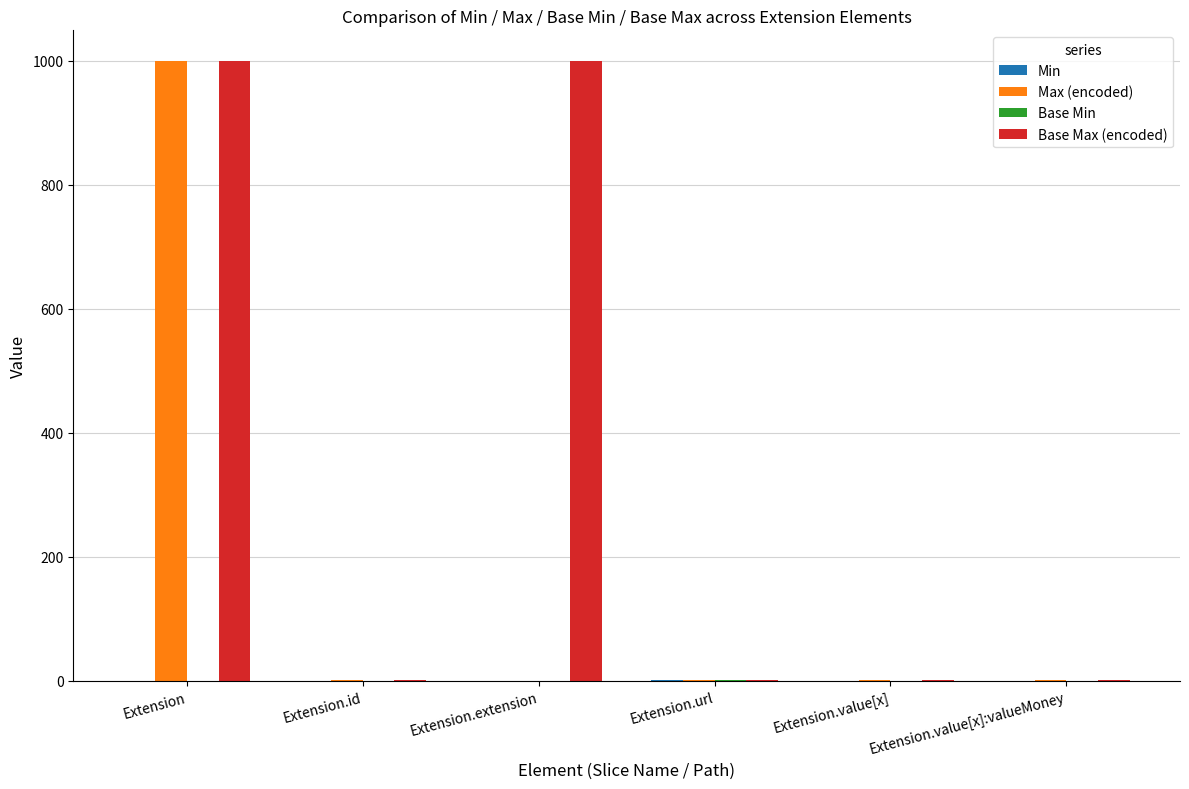

What is the sum of all Max (encoded) values?

1003